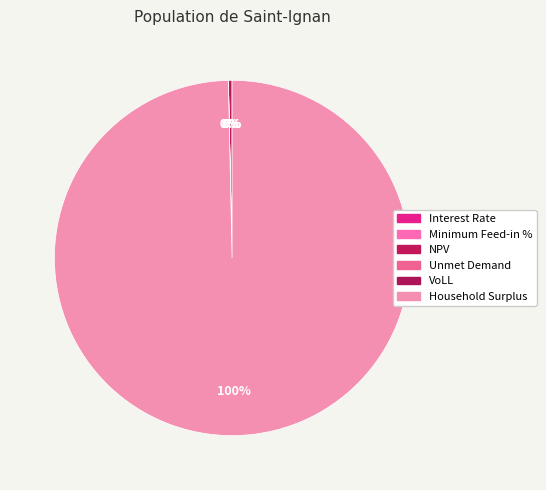

Combined, do NPV and Interest Rate account for over 50%?

No